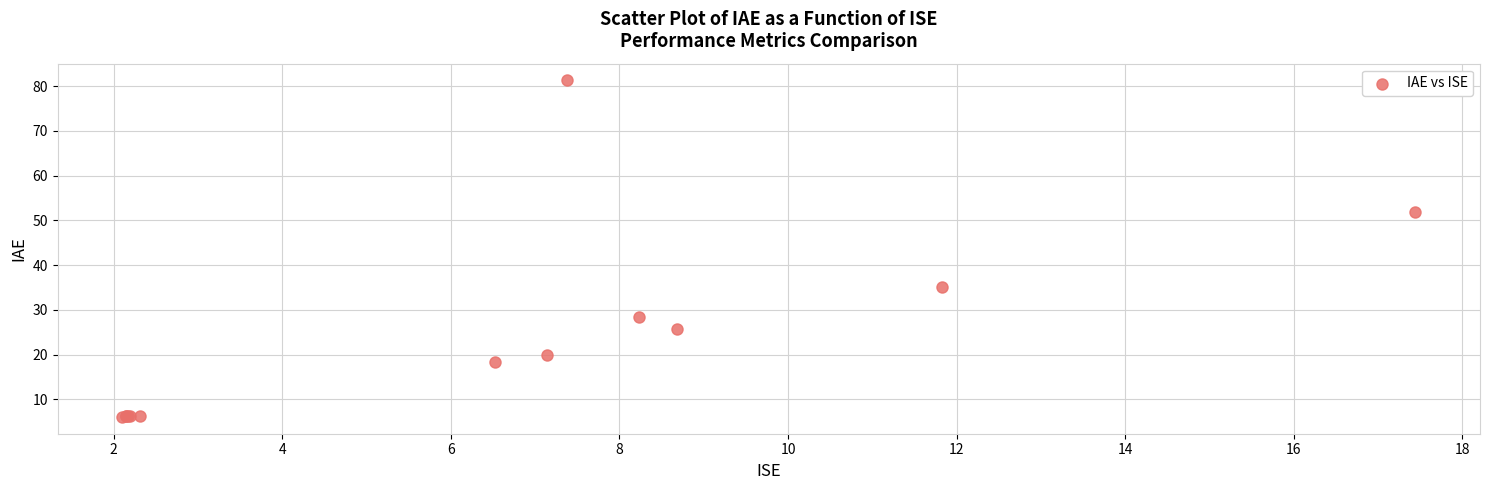

What Y value in the scatter plot is closest to 43?

35.2